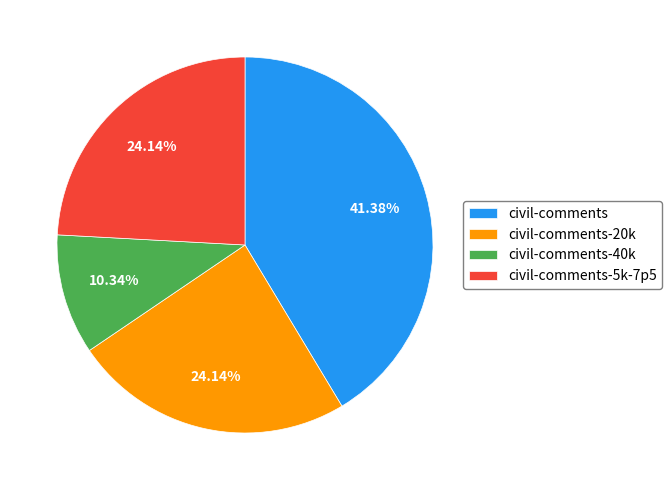

Between civil-comments-40k and civil-comments-20k, which is larger?

civil-comments-20k